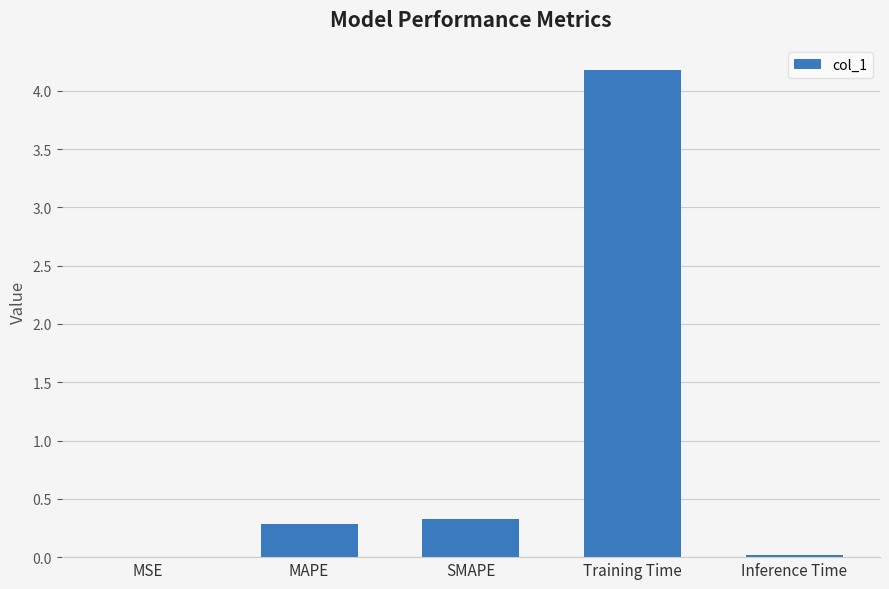

Which category has the highest value across all series?

Training Time